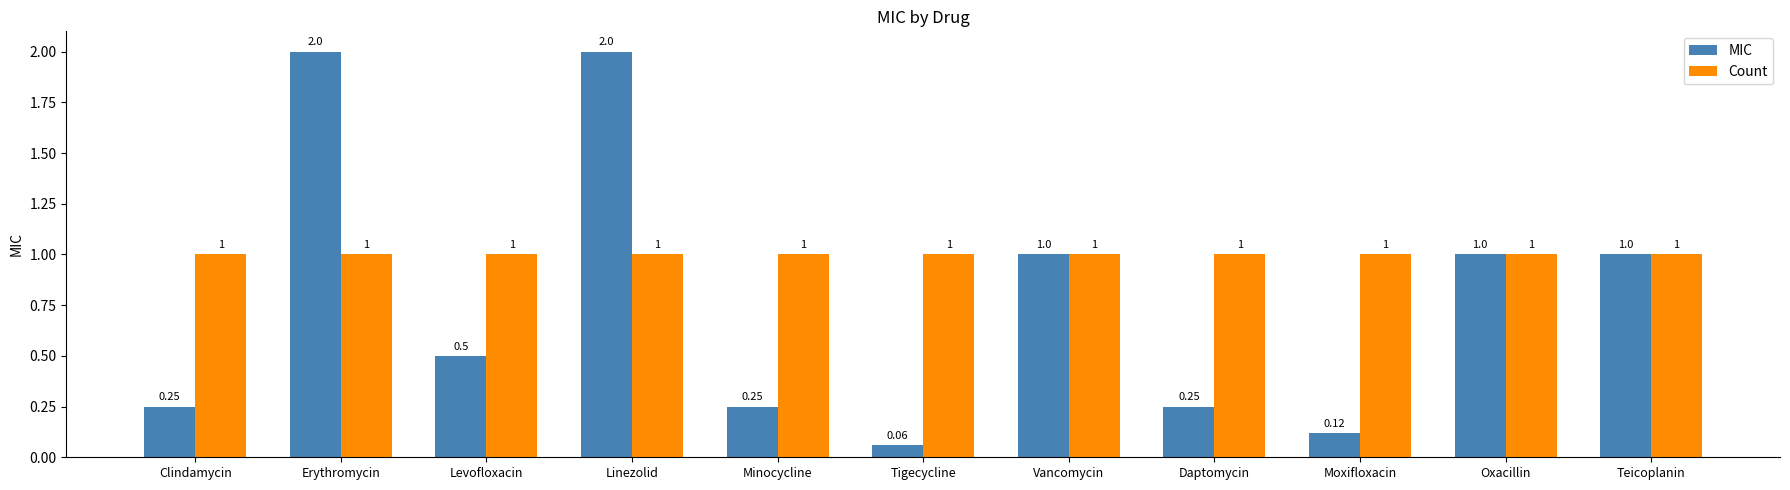

Between Erythromycin and Levofloxacin, which series saw the biggest shift?

MIC